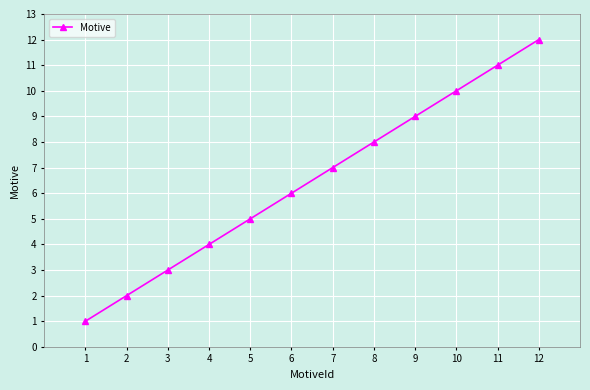

At which category does the chart reach its peak across all series?

12